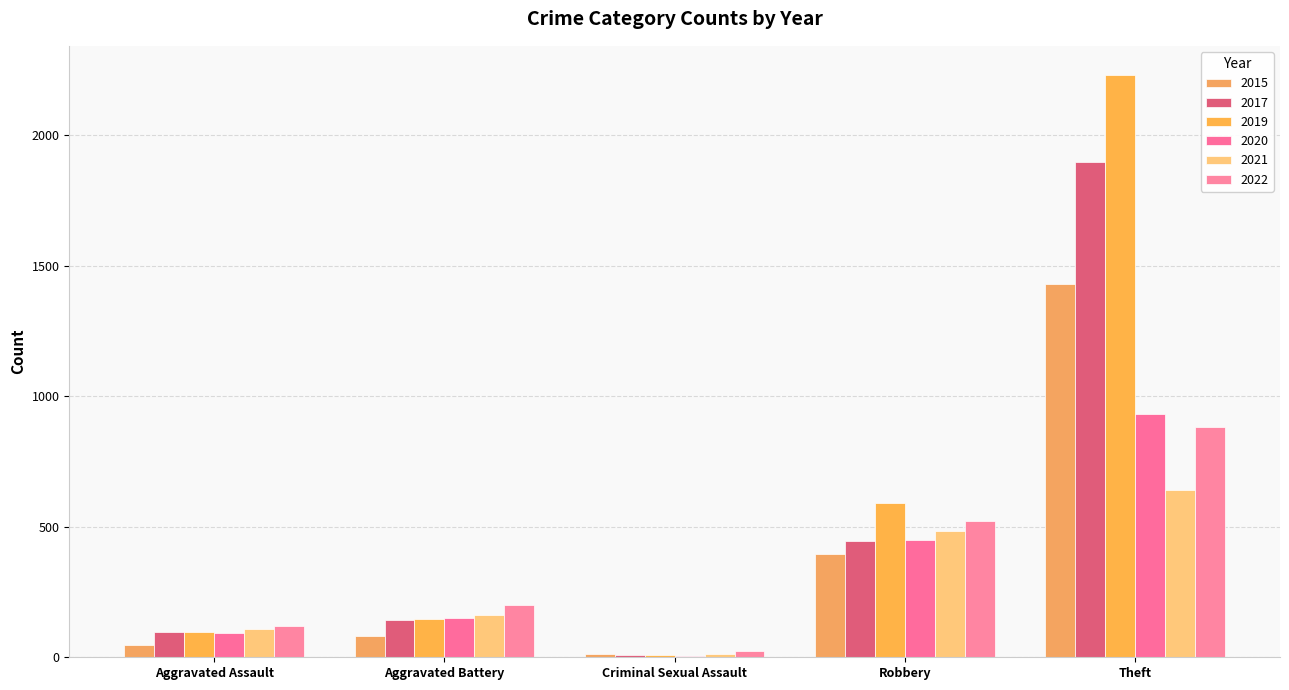

What is the sum of all 2020 values?

1627